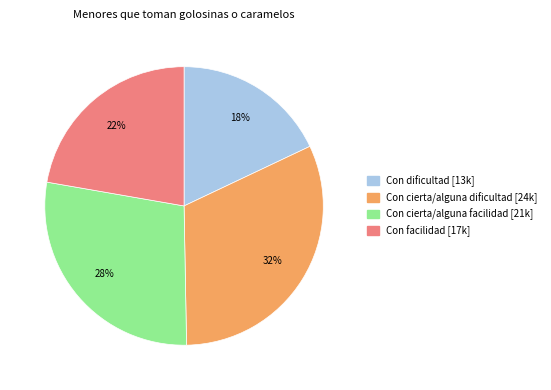

Count the number of slices in the pie.

4